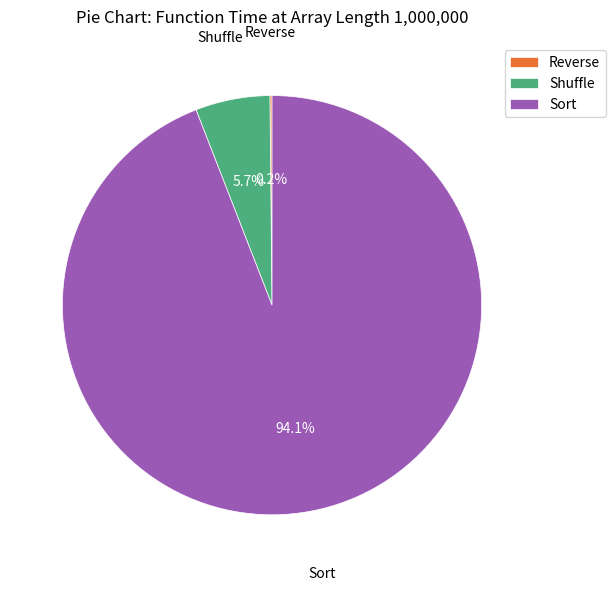

What portion of the pie excludes Sort?

5.9%